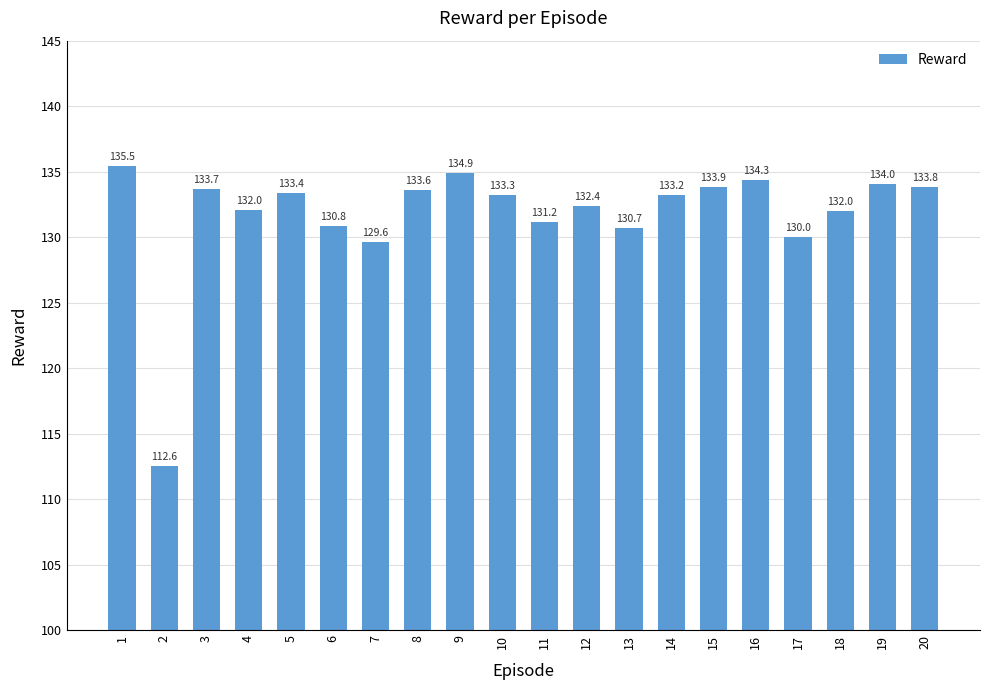

Approximately how many times larger is the value at 17 compared to 10?

1.0